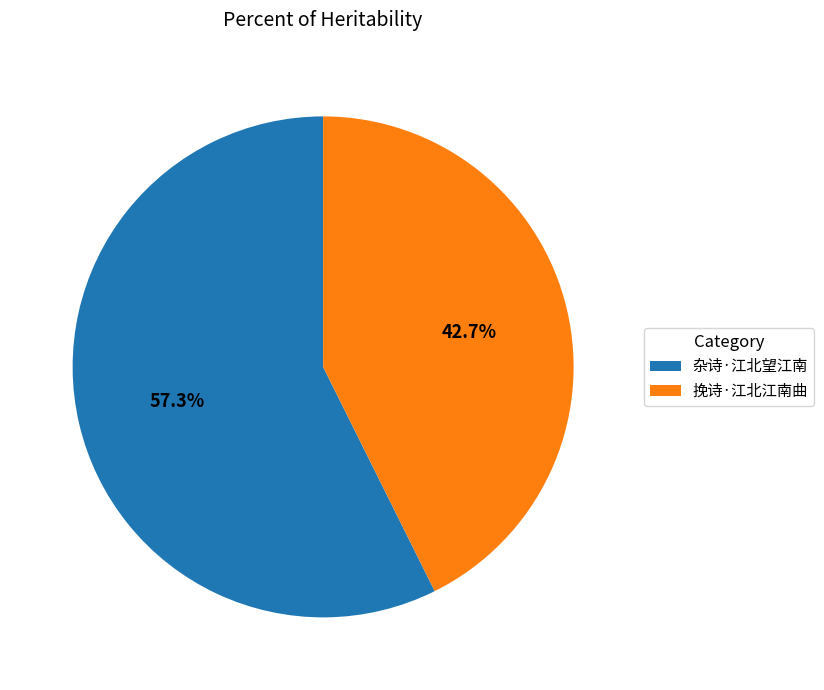

Is there any slice that represents more than half of the pie?

Yes